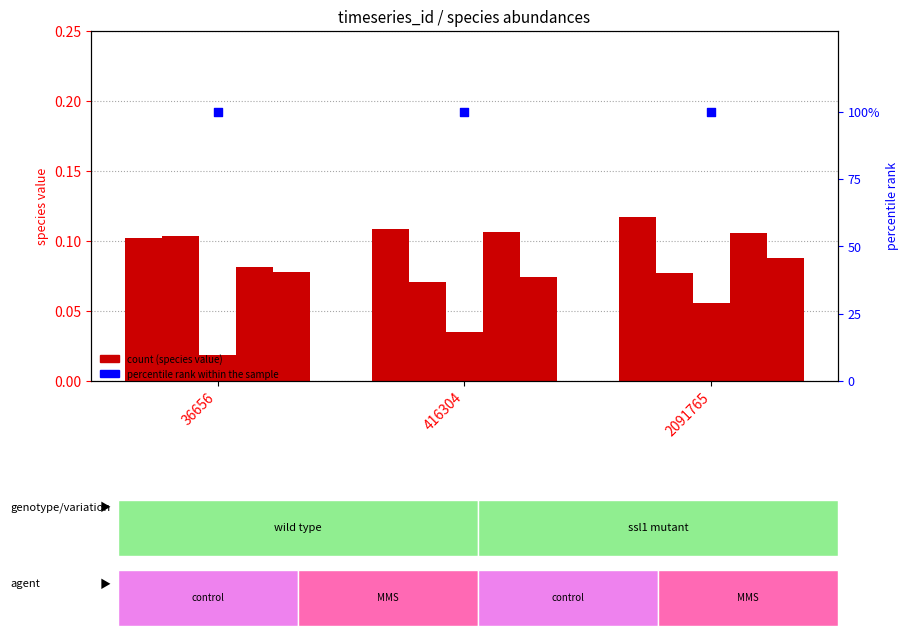

At how many categories does at least one series exceed 28?

3